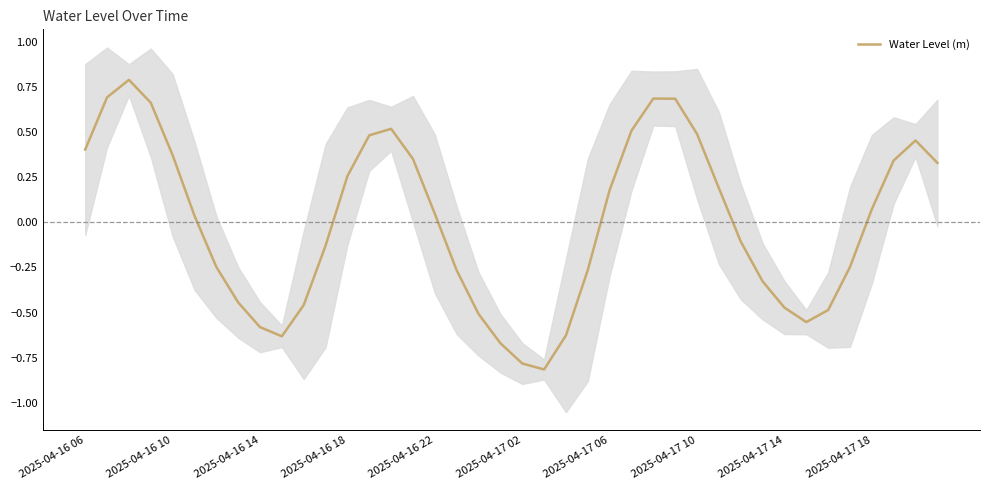

At which label does Water Level (m) first exceed 0?

2025-04-16 06